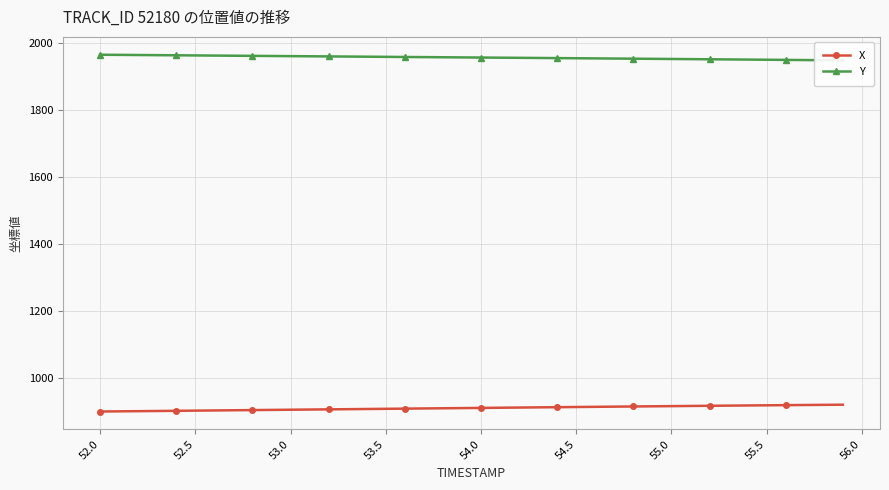

What is the minimum value for X?

900.9